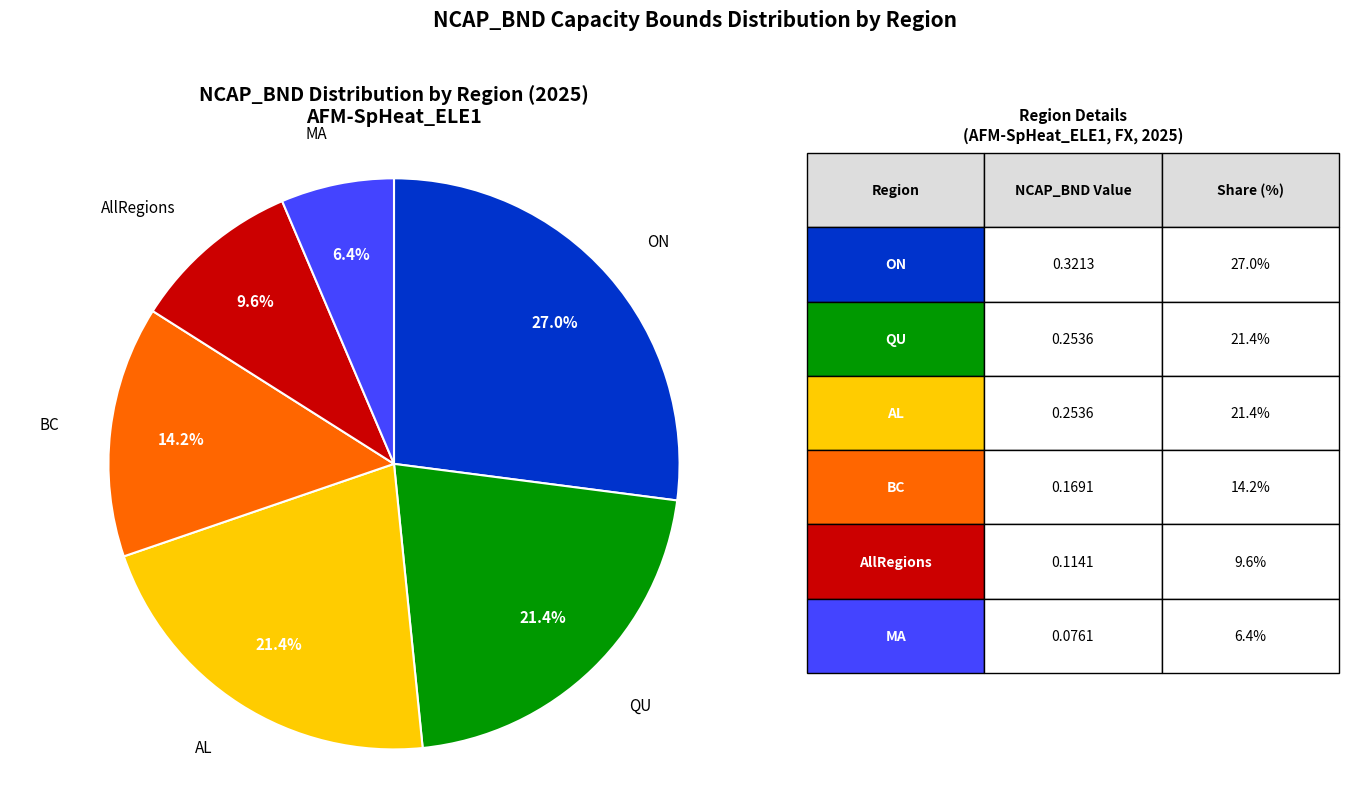

Between MA and QU, which is larger?

QU